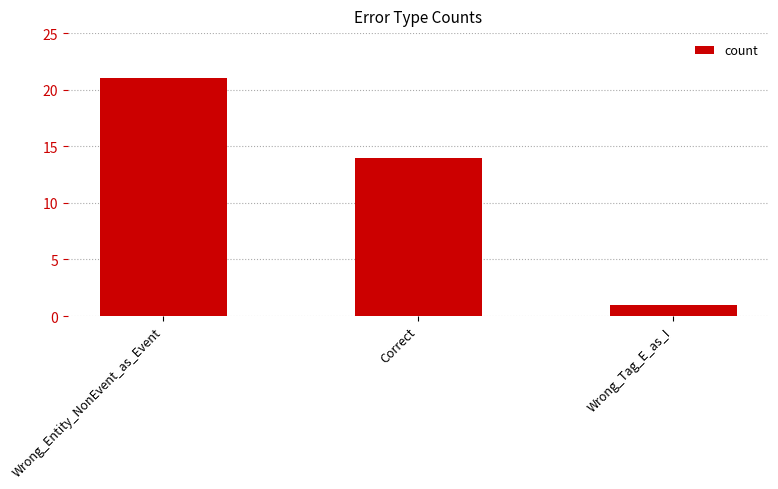

Reading right to left, transcribe all the data shown in this chart.

1	14	21